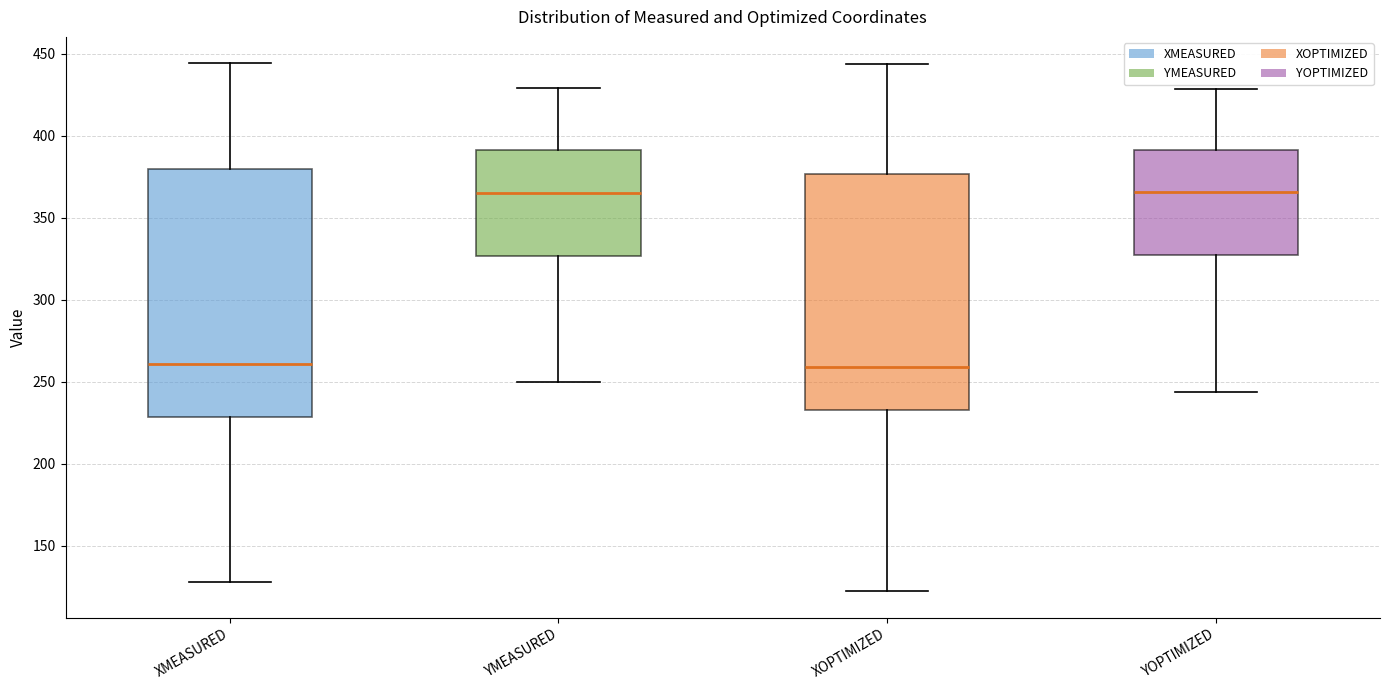

Reading left to right, transcribe this box plot: for each box, give where its median line is, the range the box spans, and where its two whiskers end, as read against the y-axis. The values are not printed on the chart, so give them approximately, as read against the axis.

XMEASURED: median 260, box 230 to 380, whiskers 130 to 445
YMEASURED: median 365, box 325 to 390, whiskers 250 to 430
XOPTIMIZED: median 260, box 235 to 375, whiskers 120 to 445
YOPTIMIZED: median 365, box 325 to 390, whiskers 245 to 430